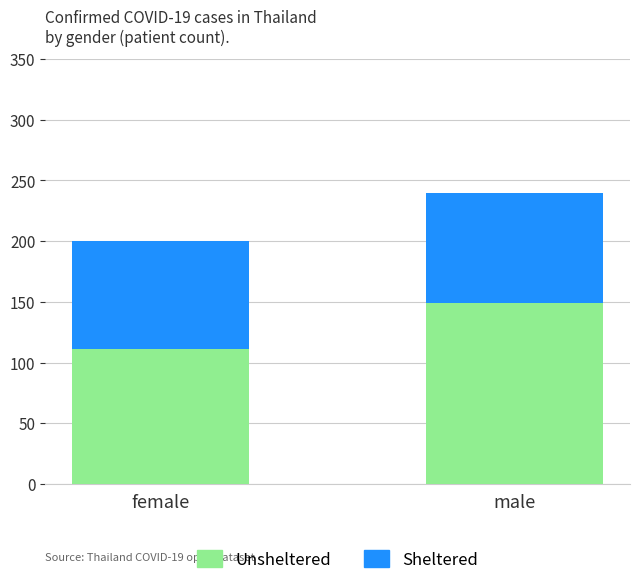

Does the chart contain any negative values?

No